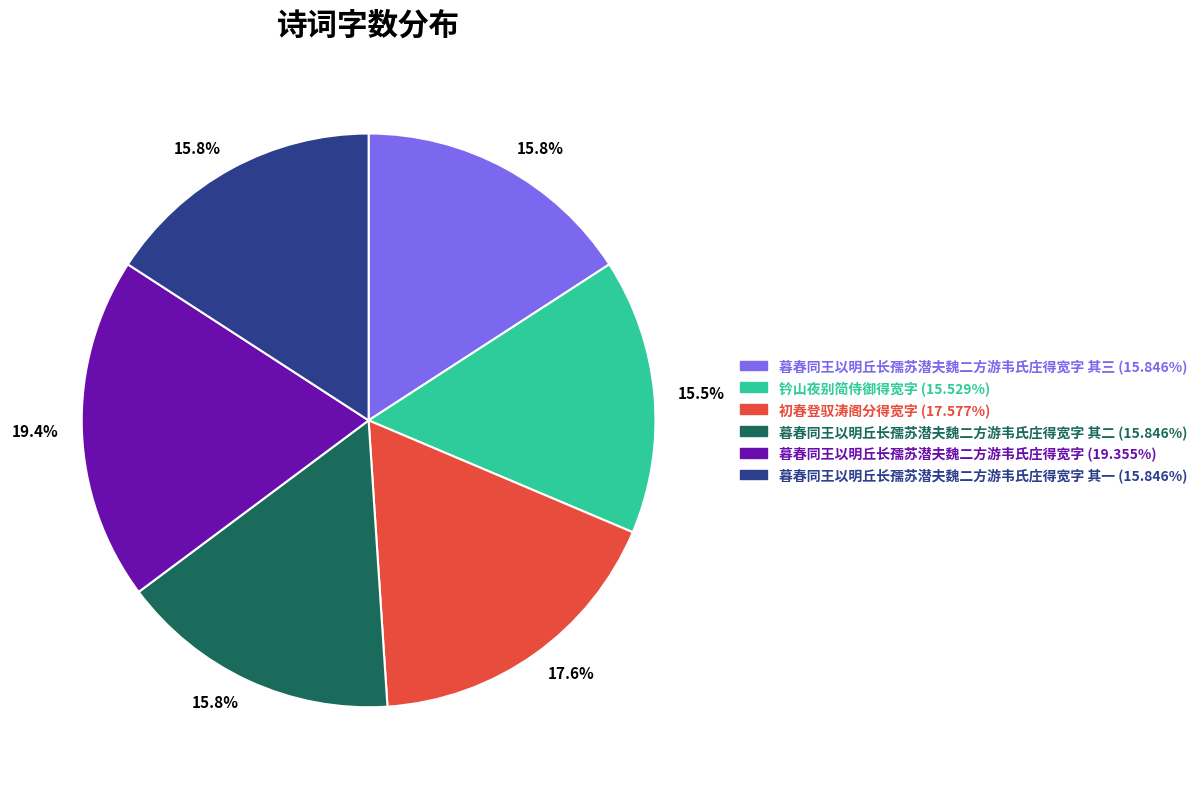

Is there a majority slice in this chart?

No